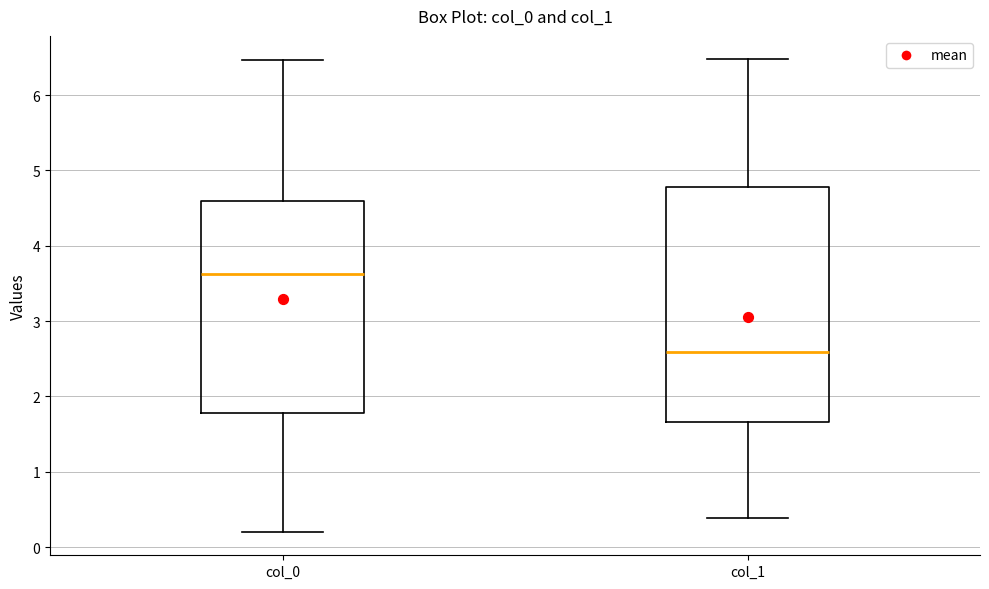

Where is the lower edge of the box for col_1 on the y-axis? The values are not printed on the chart, so give them approximately, as read against the axis.

1.7